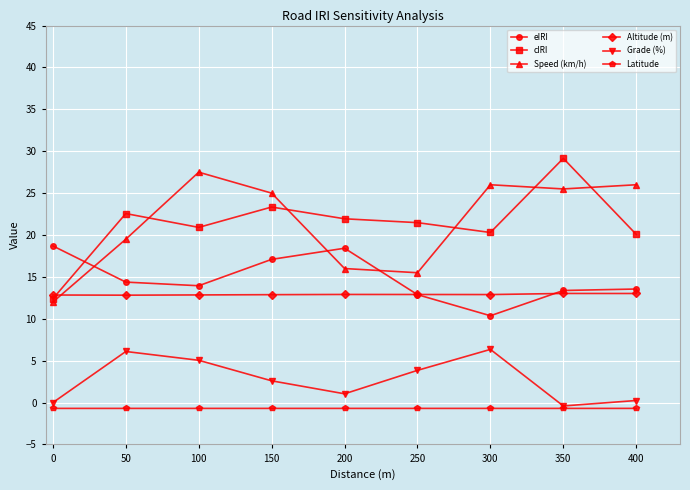

What are all the series names shown in the legend?

eIRI, cIRI, Speed (km/h), Altitude (m), Grade (%), Latitude